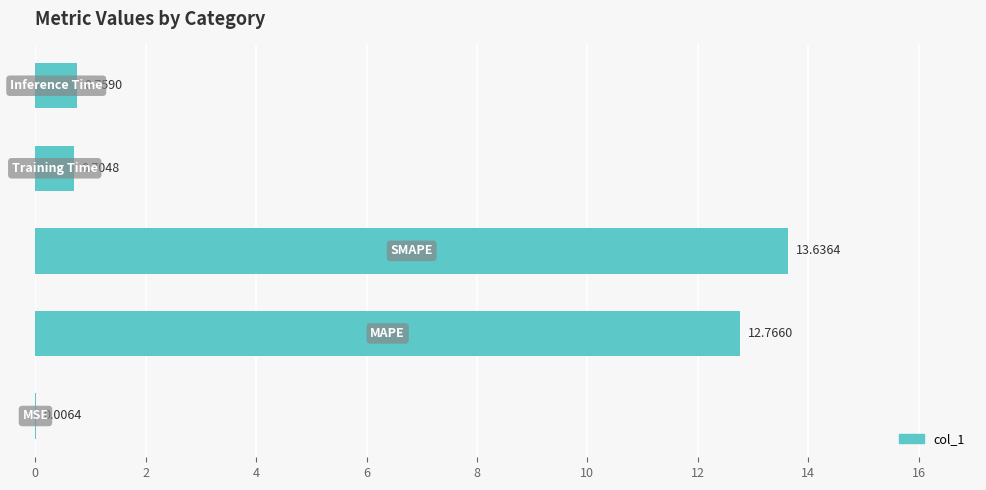

What is the sum of all values?

27.9